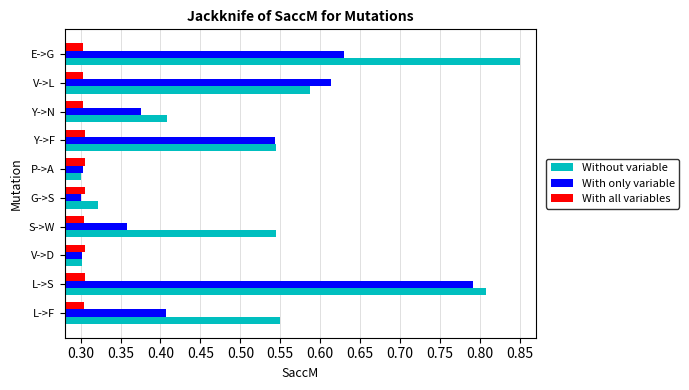

Which category has the highest value across all series?

E->G